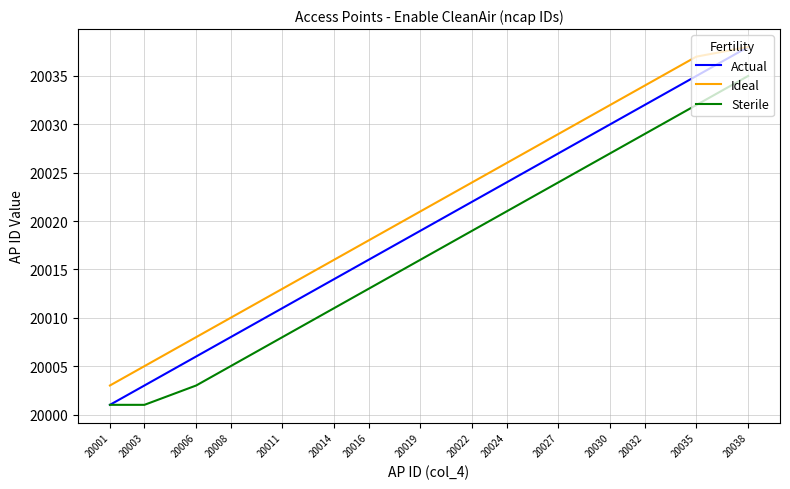

Count the number of data series in this chart.

3